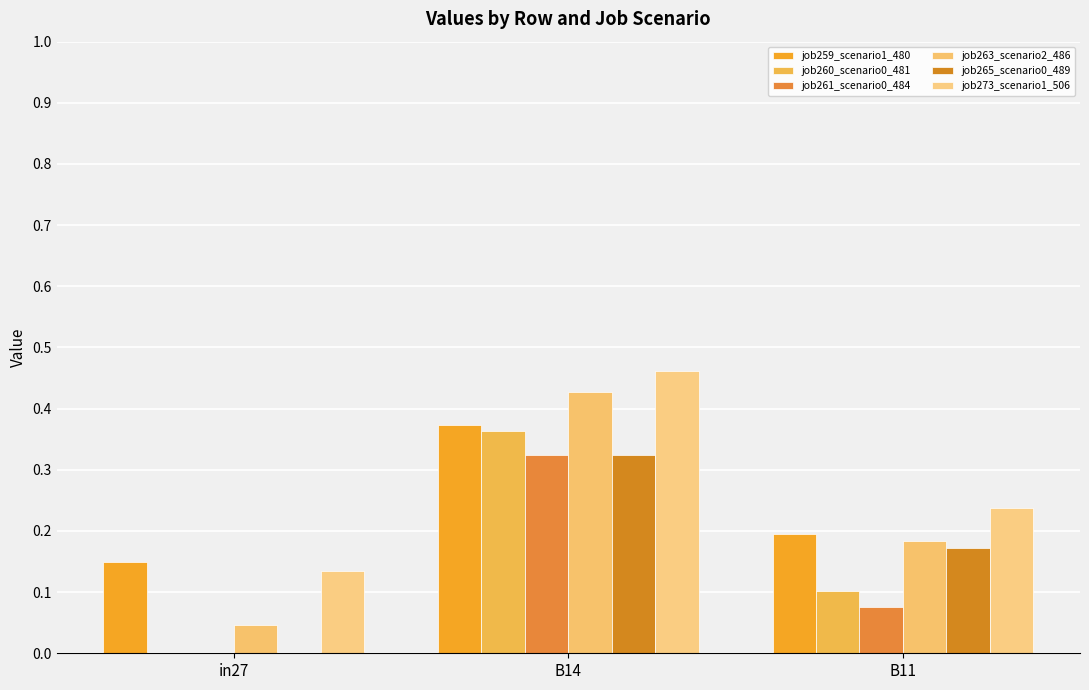

Which category has the highest value across all series?

B14